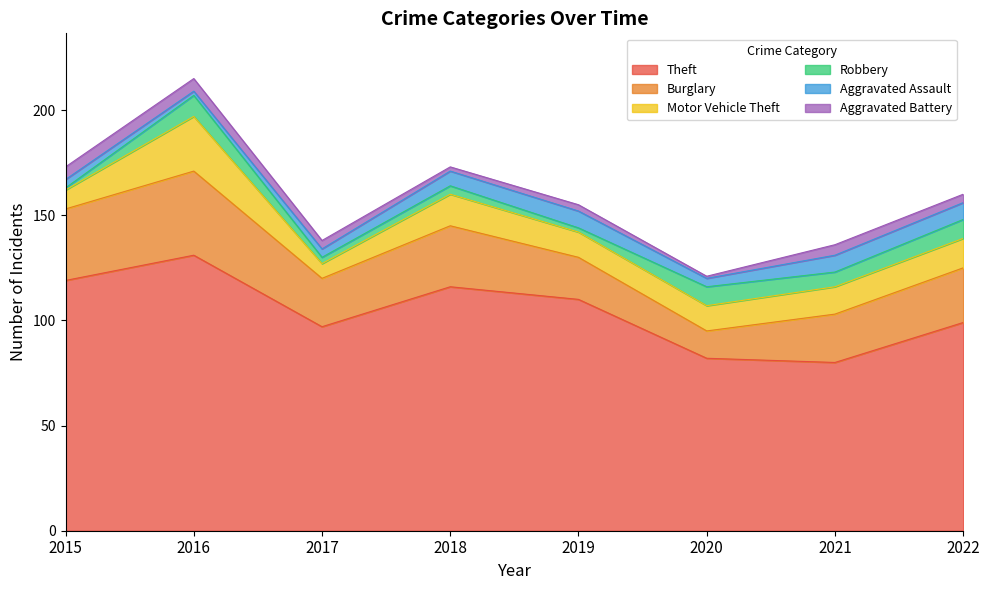

Reading left to right, extract all data points from this chart.

Theft: 2015=119	2016=131	2017=97	2018=116	2019=110	2020=82	2021=80	2022=99
Burglary: 2015=34	2016=40	2017=23	2018=29	2019=20	2020=13	2021=23	2022=26
Motor Vehicle Theft: 2015=9	2016=26	2017=7	2018=15	2019=12	2020=12	2021=13	2022=14
Robbery: 2015=1	2016=10	2017=3	2018=4	2019=2	2020=9	2021=7	2022=9
Aggravated Assault: 2015=4	2016=2	2017=4	2018=7	2019=8	2020=4	2021=8	2022=8
Aggravated Battery: 2015=6	2016=6	2017=4	2018=2	2019=3	2020=1	2021=5	2022=4